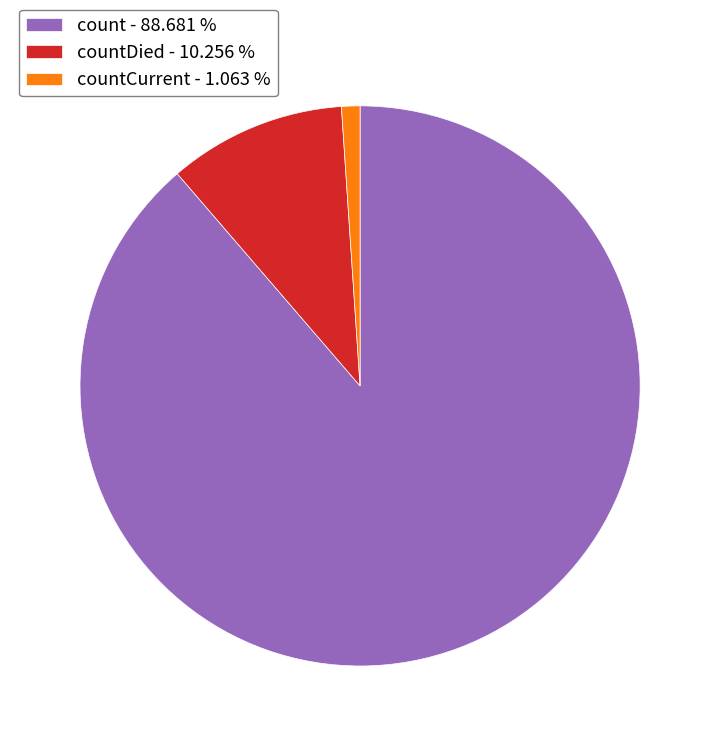

Which category has the smallest portion of the pie?

countCurrent - 1.063 %